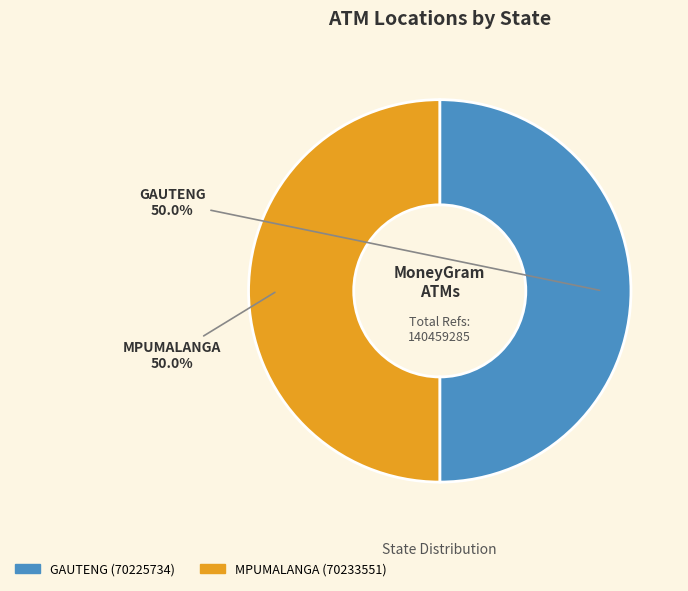

What is the total percentage of GAUTENG and MPUMALANGA?

100.0%